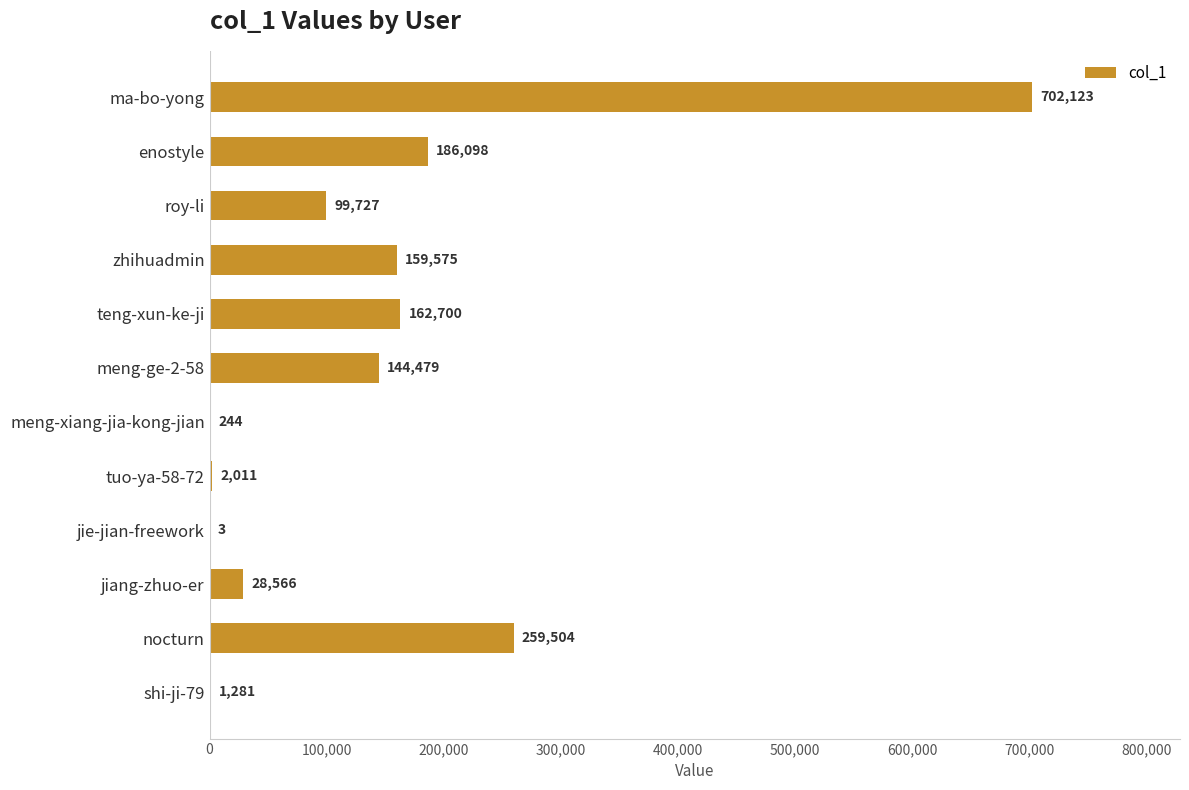

The value at roy-li is 156955. True or false?

False